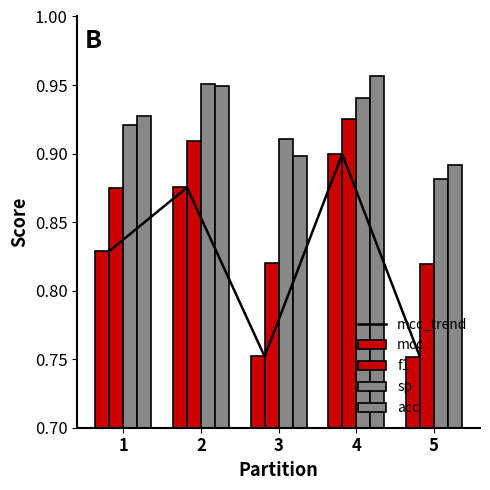

List the series in order of their peak value, lowest first.

mcc_trend, mcc, f1, sp, acc